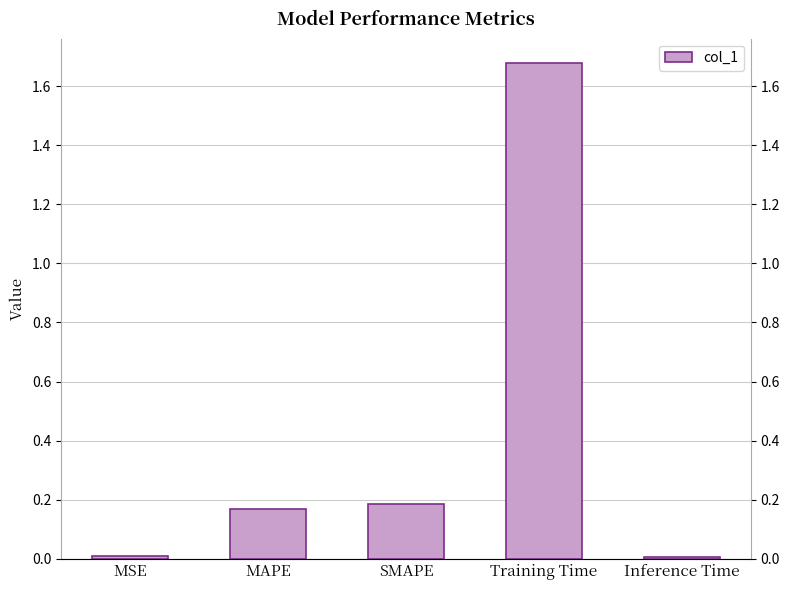

True or false: the data shows 1.7 at Training Time.

True